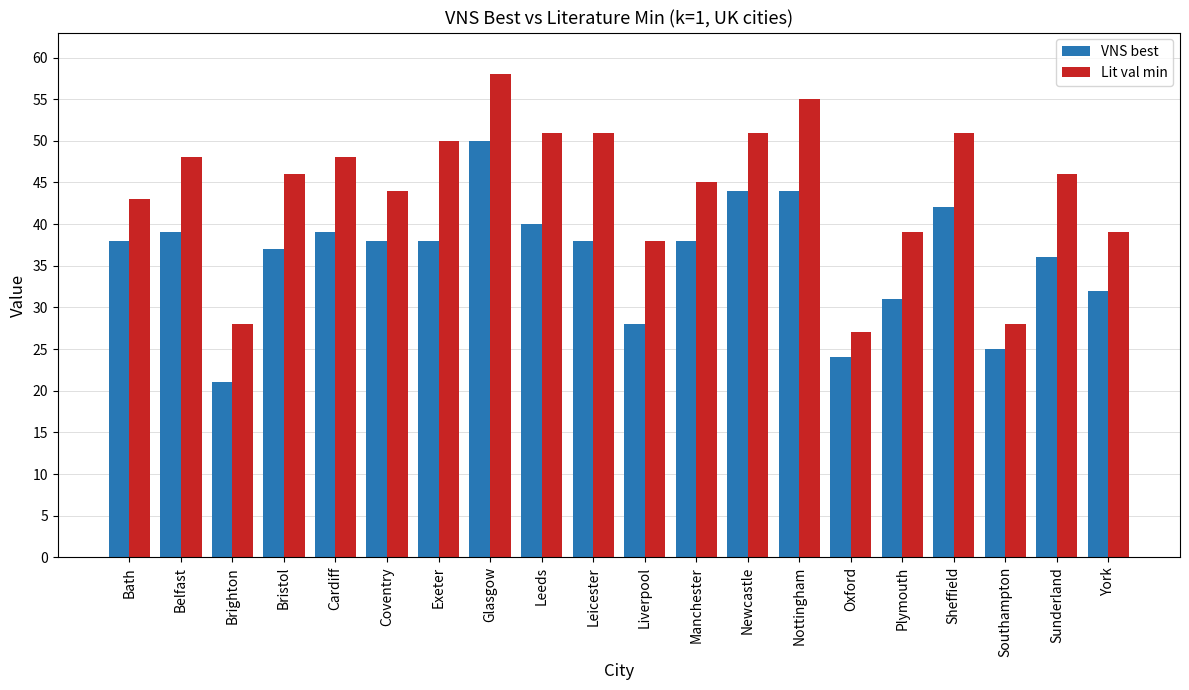

What are all the series names shown in the legend?

VNS best, Lit val min